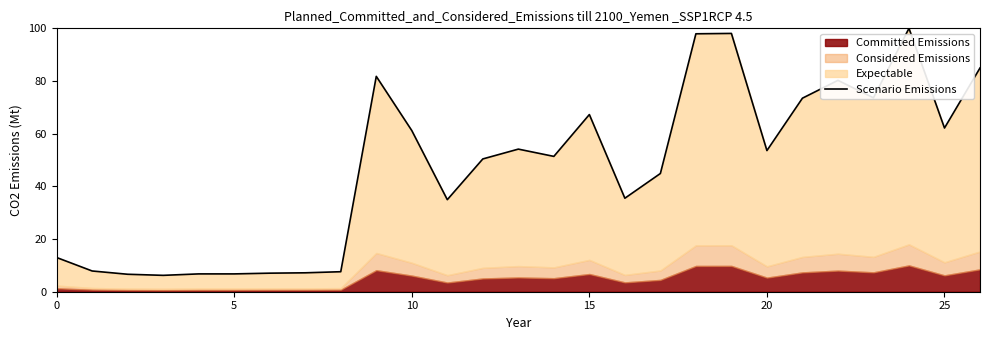

Count the number of categories in the chart.

27